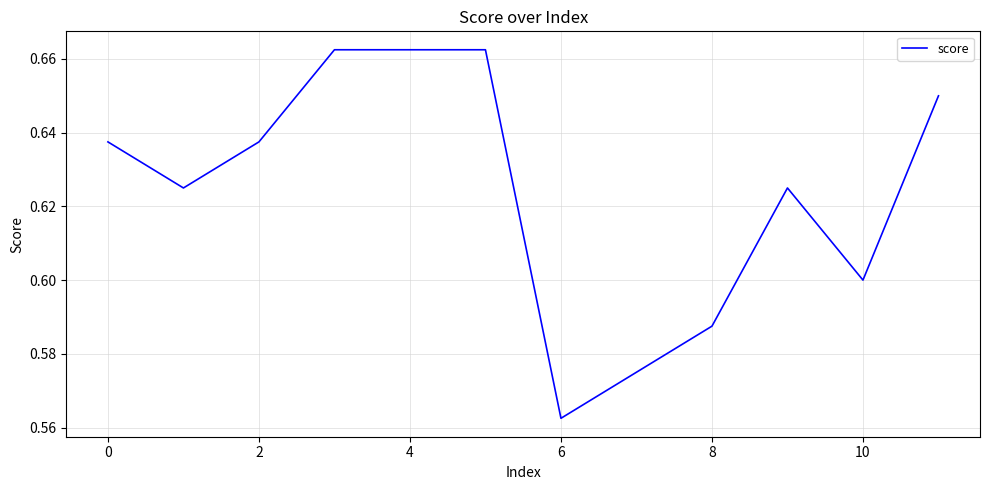

Count the number of categories in the chart.

12